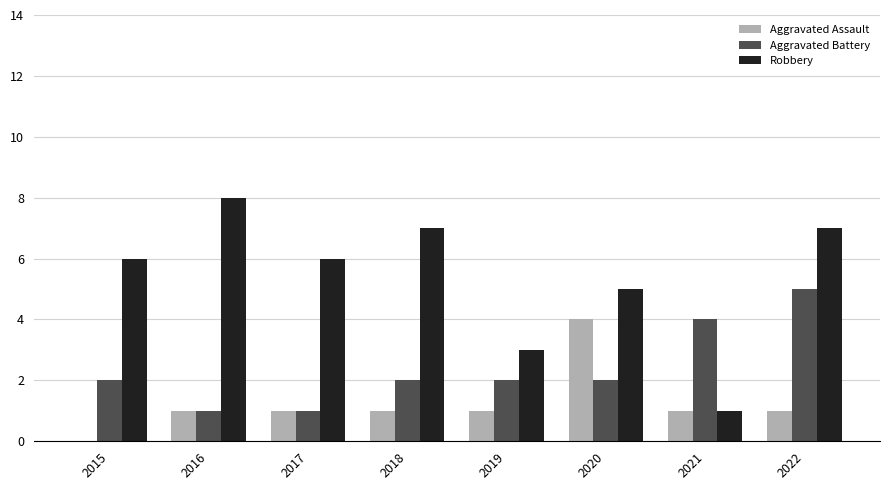

Which category has the highest value in the Aggravated Battery series?

2022